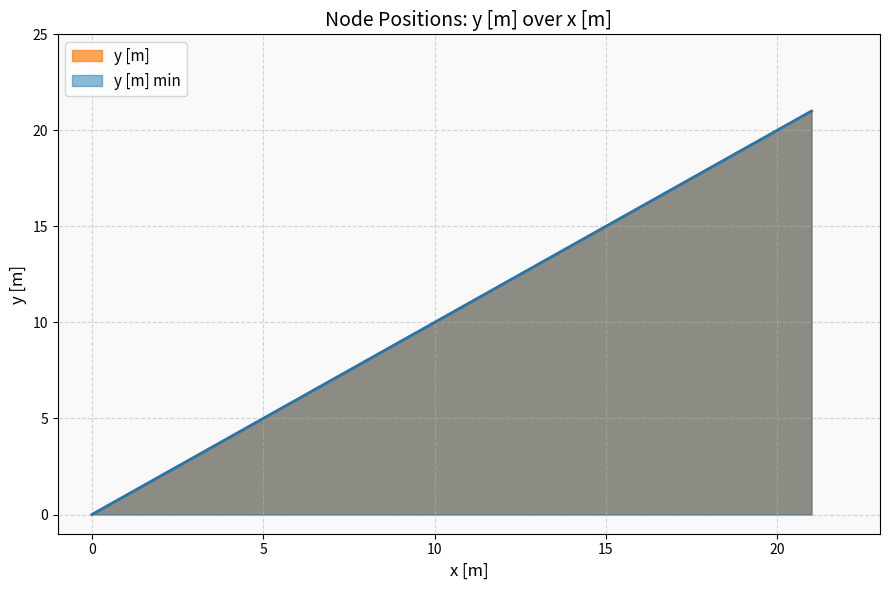

How many values are below 21?

2